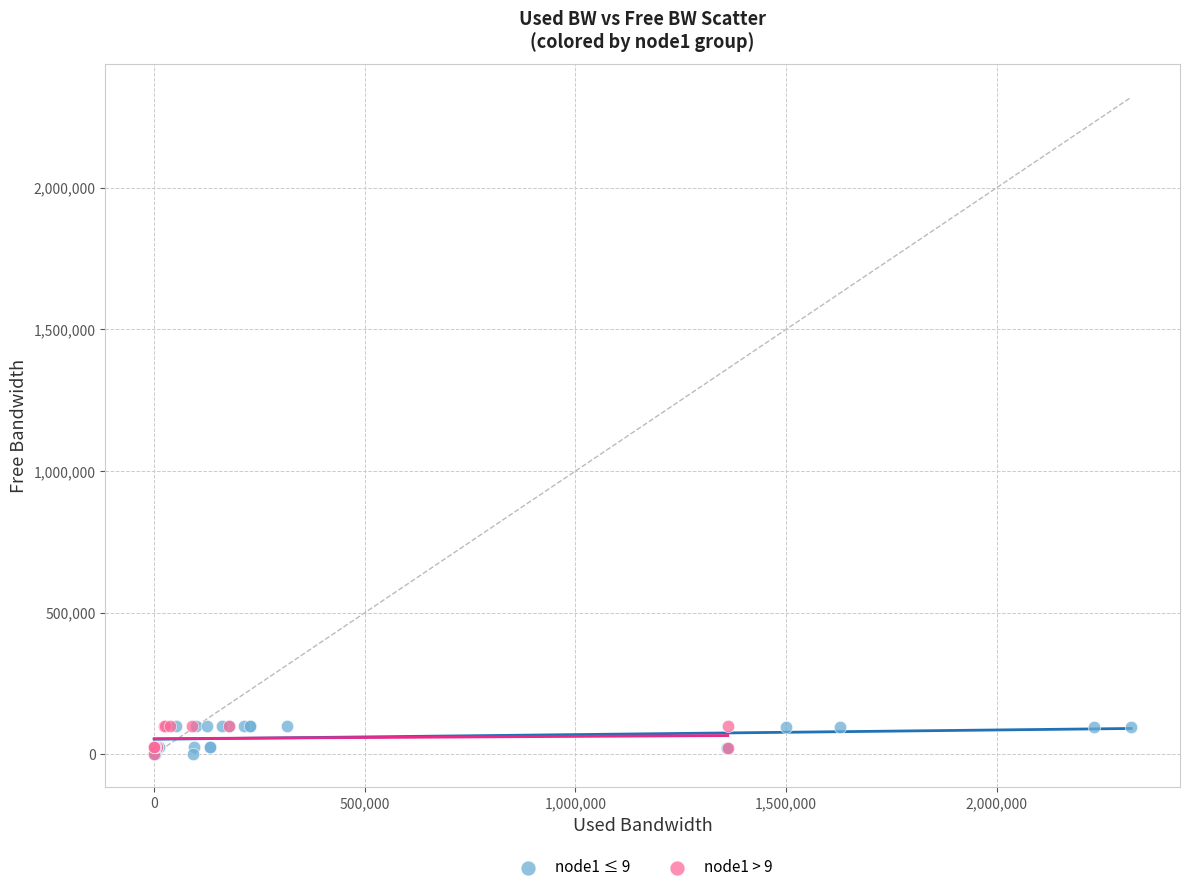

What are all the series names shown in the legend?

node1 ≤ 9, node1 > 9